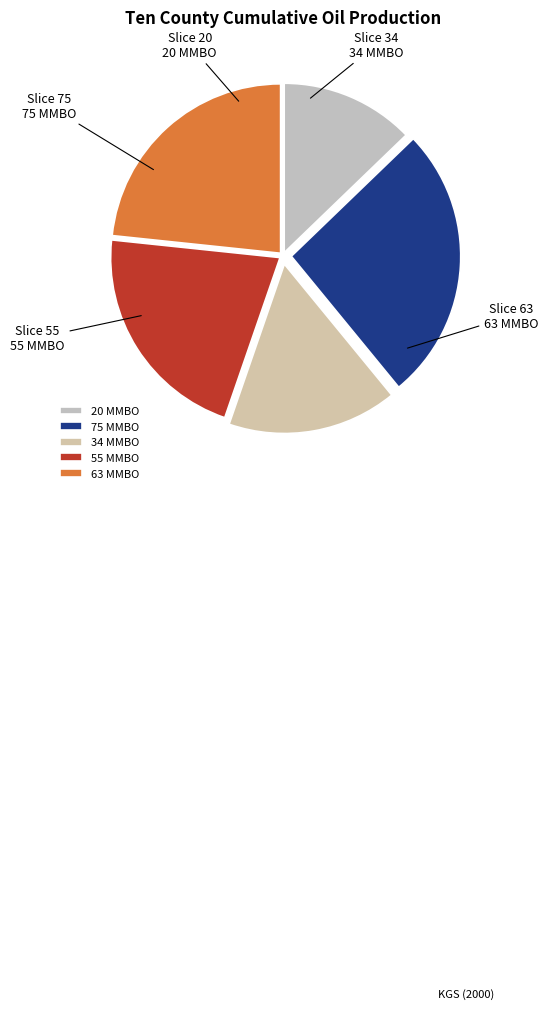

How many slices are in this pie chart?

5